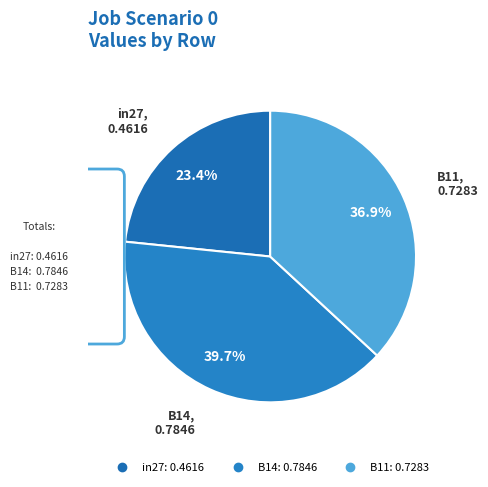

The in27 slice represents 23% of the pie. True or false?

True